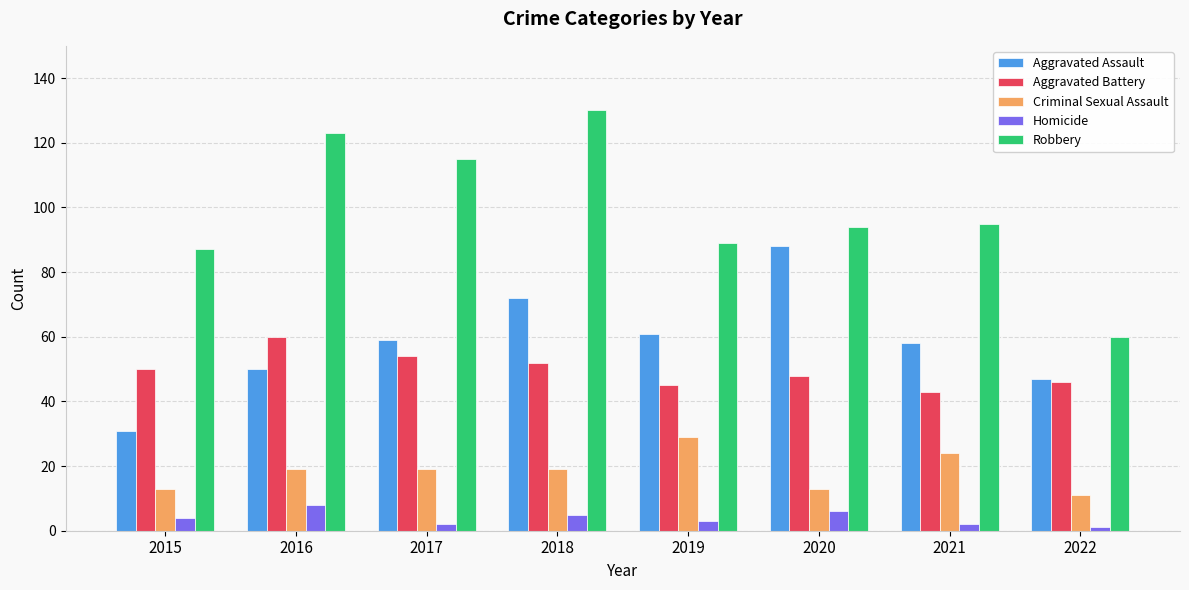

At how many categories does at least one series exceed 74?

7